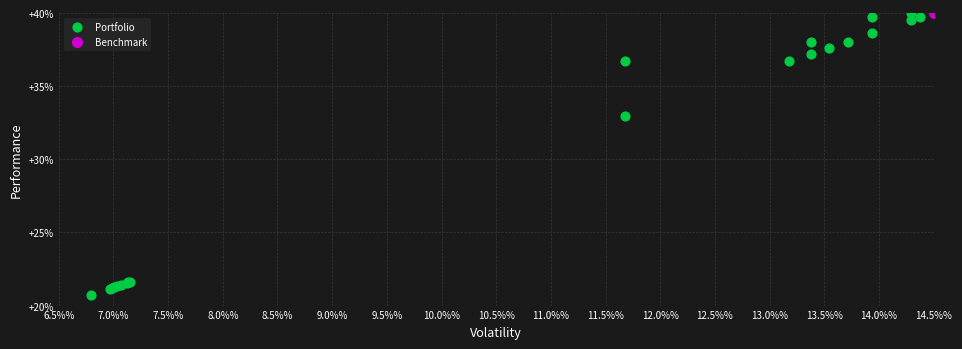

What are all the series names shown in the legend?

Portfolio, Benchmark